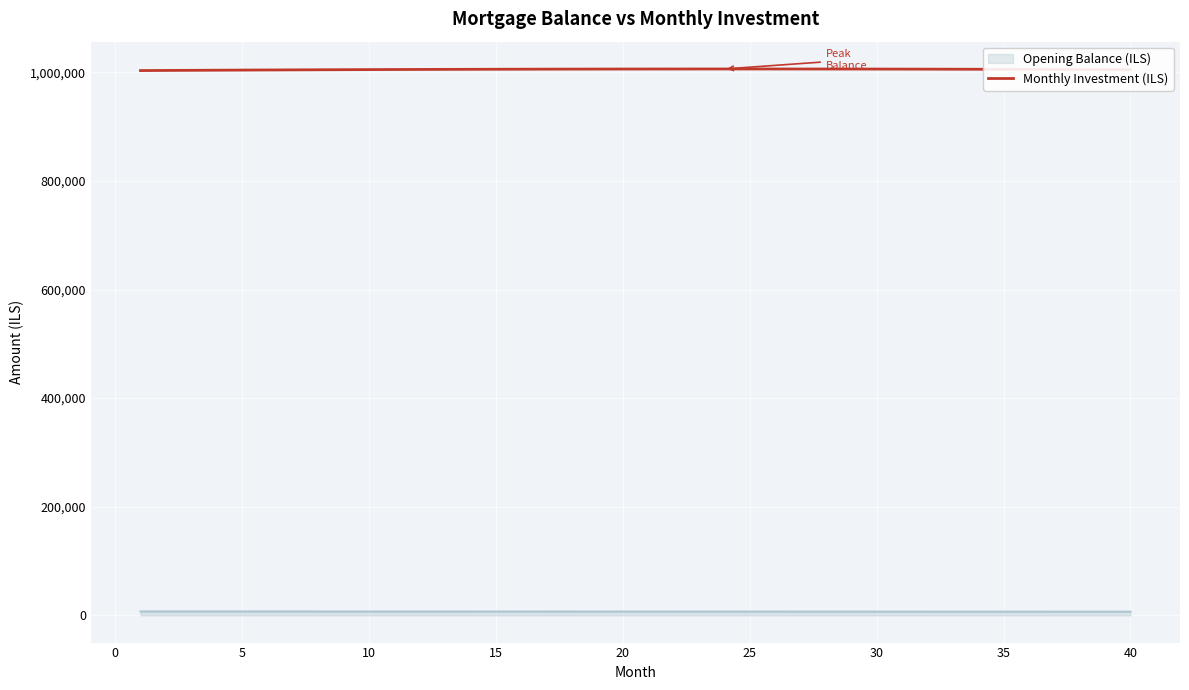

What is the greatest value displayed?

1006253.2